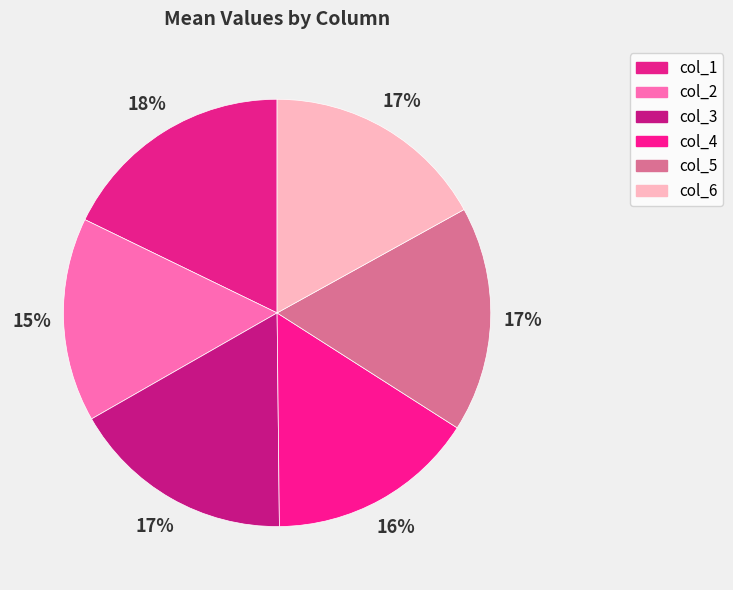

Combined, what portion of the pie is col_2 and col_1?

33.3%